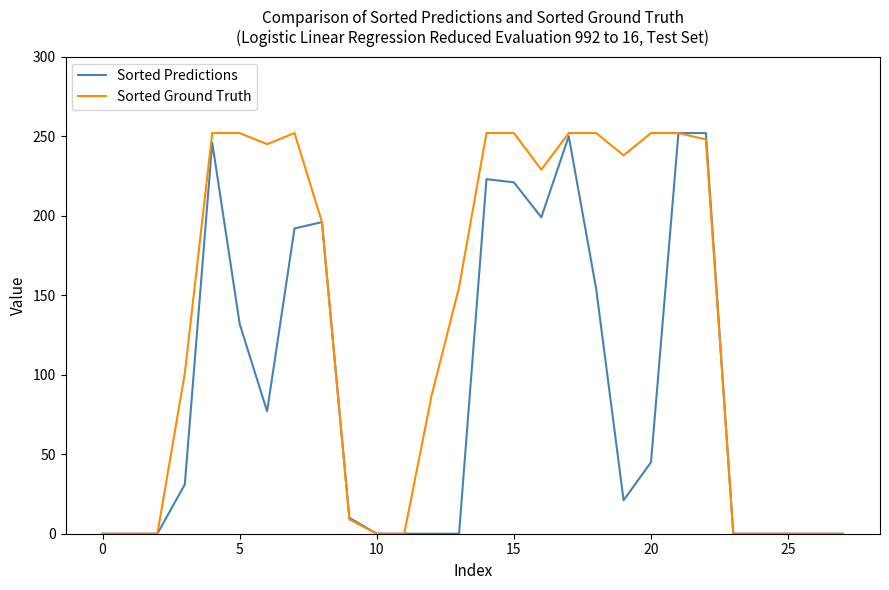

What is the maximum value shown in the chart?

252